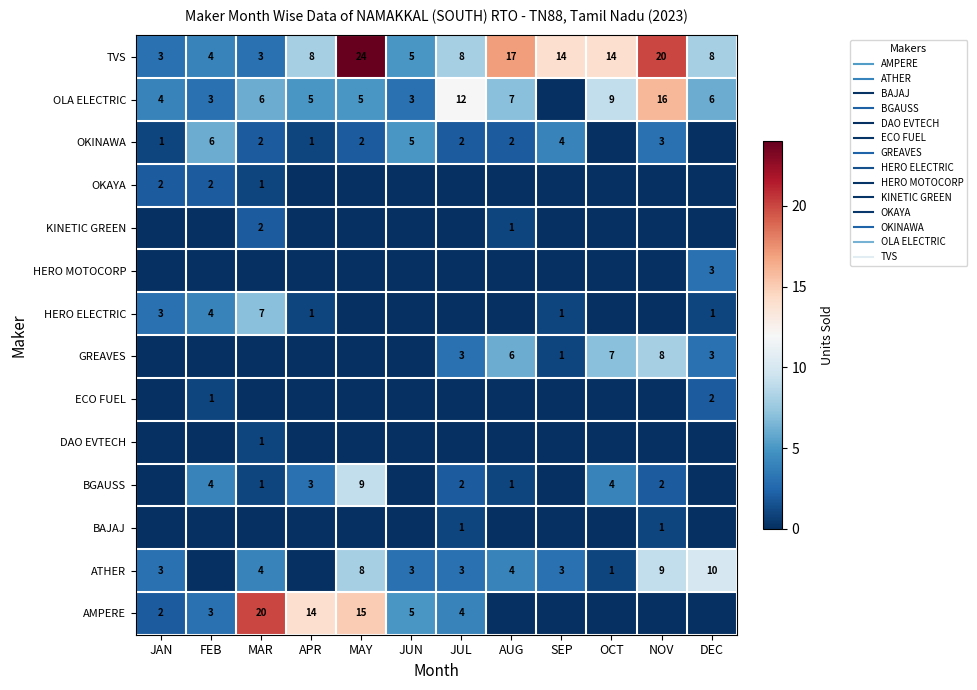

What is the difference between the highest and lowest values at MAY?

24